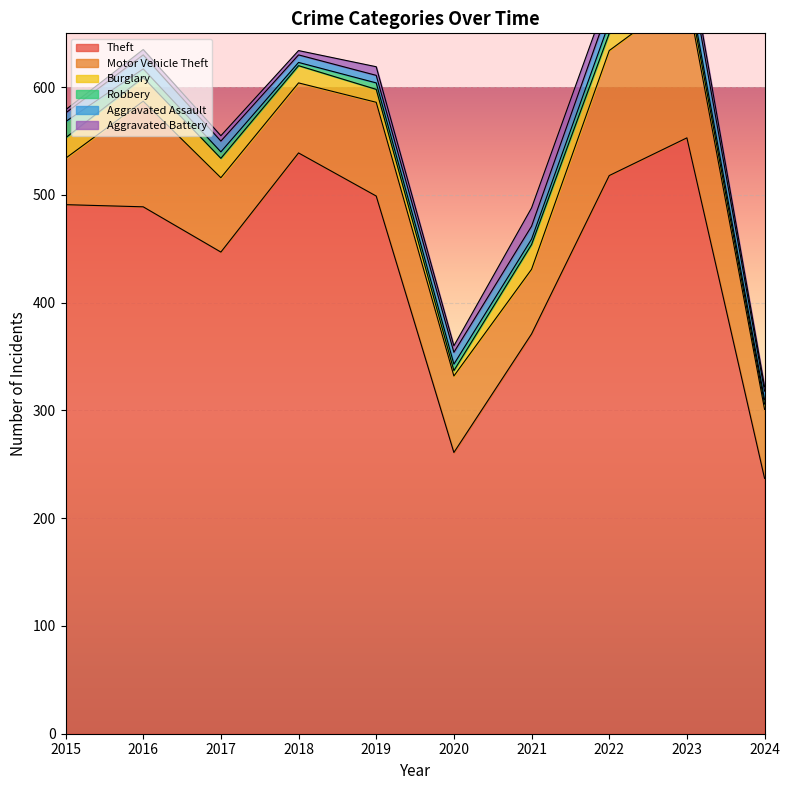

Reading left to right, list all the values displayed in this chart.

Theft: 2015=491	2016=489	2017=447	2018=539	2019=499	2020=261	2021=371	2022=518	2023=553	2024=237
Motor Vehicle Theft: 2015=43	2016=98	2017=69	2018=65	2019=87	2020=71	2021=60	2022=116	2023=134	2024=64
Burglary: 2015=19	2016=22	2017=18	2018=16	2019=12	2020=5	2021=23	2022=16	2023=9	2024=5
Robbery: 2015=15	2016=8	2017=6	2018=3	2019=6	2020=6	2021=5	2022=10	2023=7	2024=4
Aggravated Assault: 2015=8	2016=13	2017=10	2018=7	2019=7	2020=11	2021=12	2022=15	2023=19	2024=8
Aggravated Battery: 2015=3	2016=5	2017=5	2018=4	2019=8	2020=6	2021=17	2022=13	2023=11	2024=4